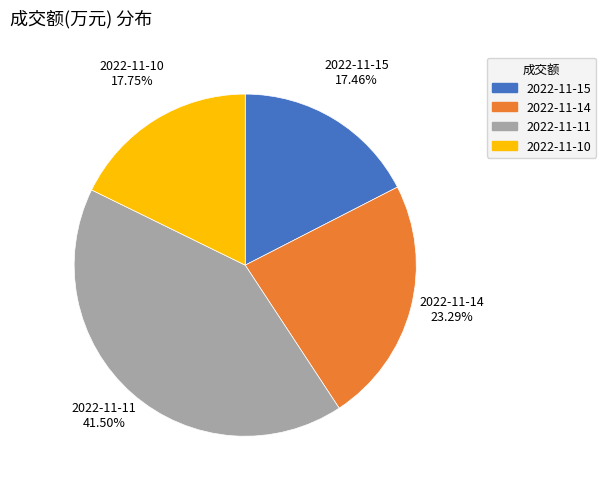

To the nearest percent, what is the difference between the largest and smallest slice percentages?

24%